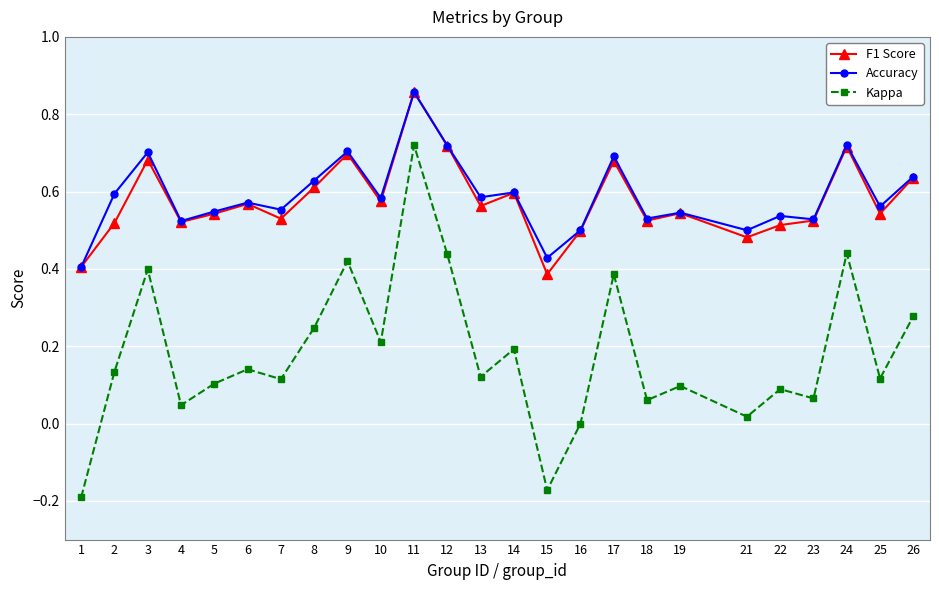

What is the total value across all series at 12?

1.9